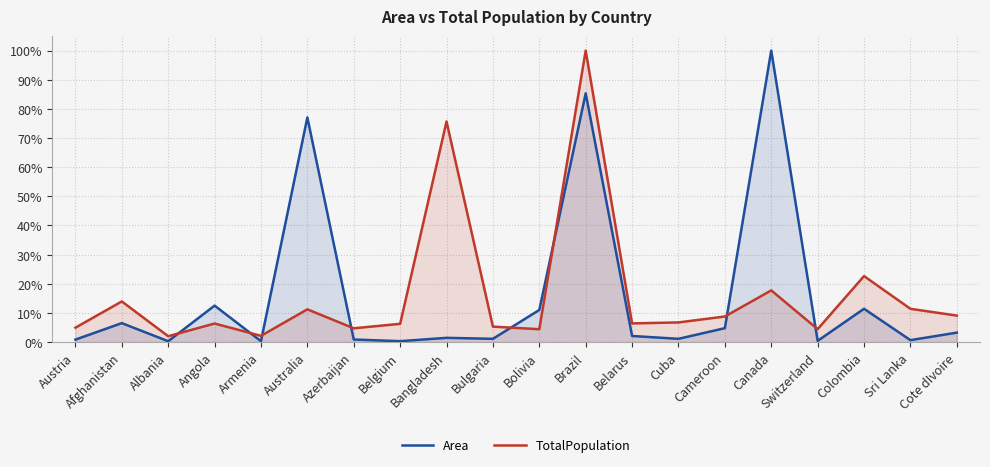

How many series are shown in this chart?

2